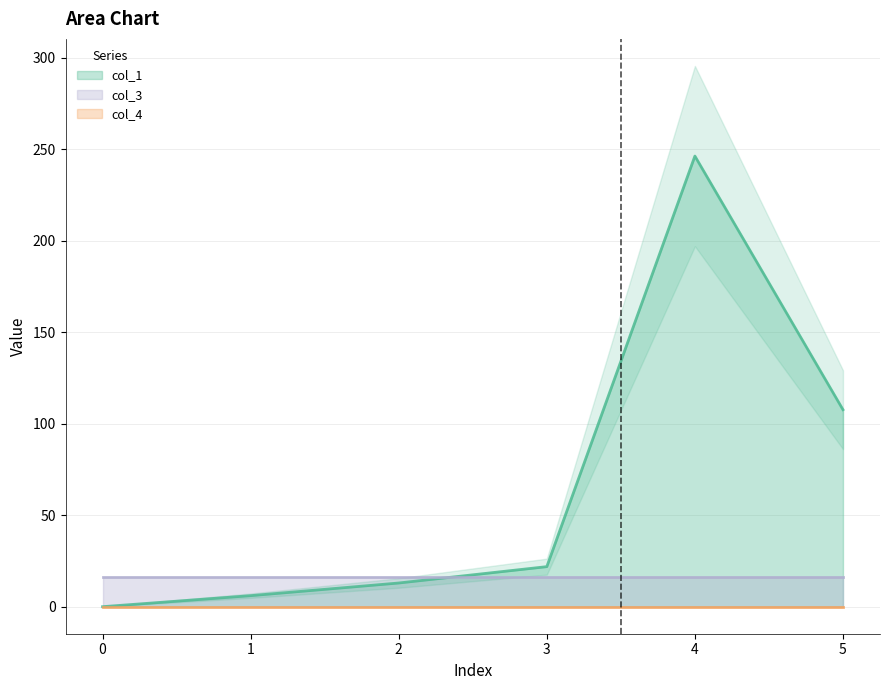

What is the sum of the col_1 values at 1 and 5?

113.7